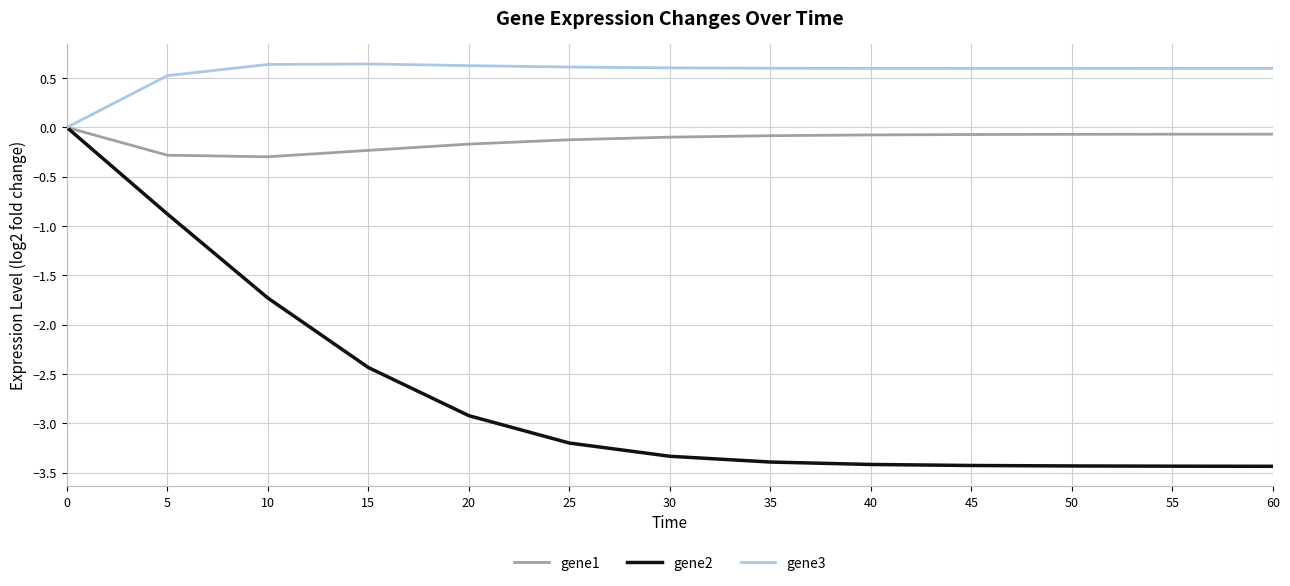

How many lines are shown in the chart?

3